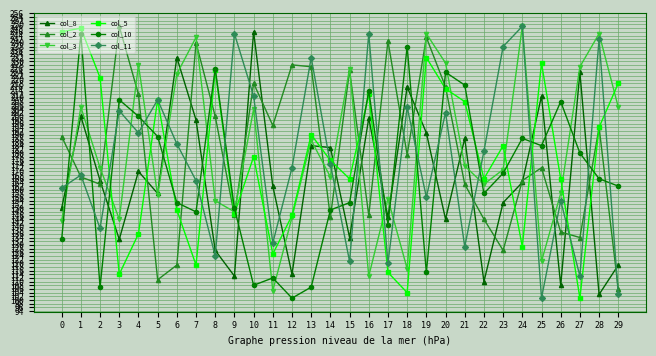

What is the average value of the col_8 series?

165